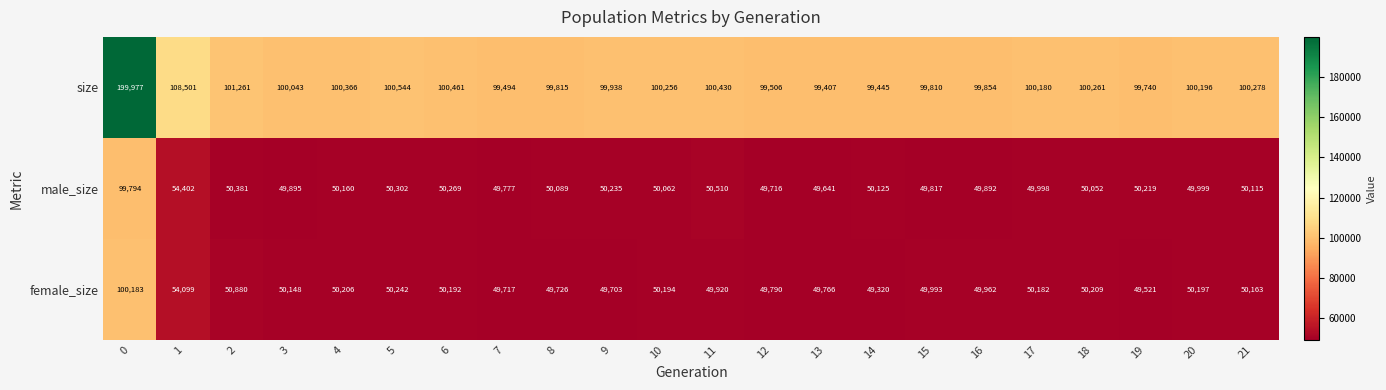

Is it true that male_size equals 50160 at 4?

True